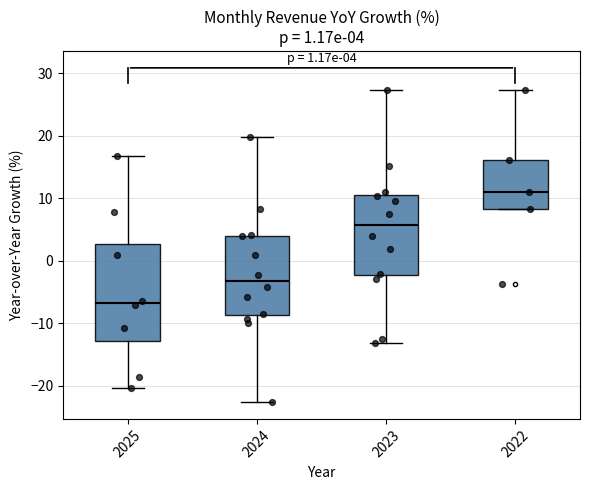

Which box's median line is the highest?

2022